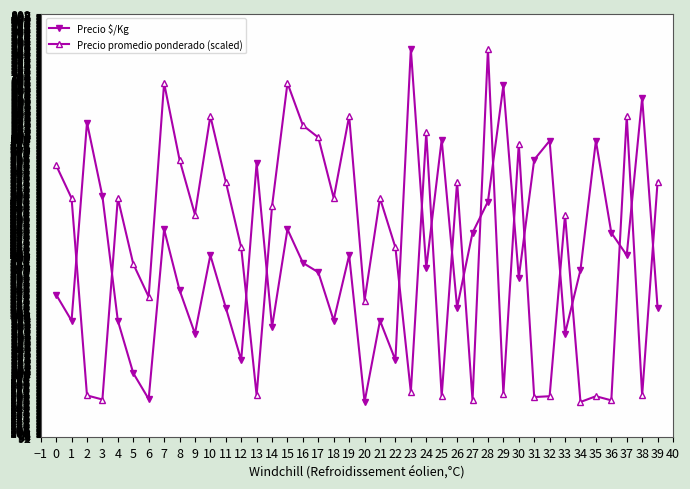

True or false: Precio promedio ponderado (scaled) and Precio $/Kg cross at least once.

True